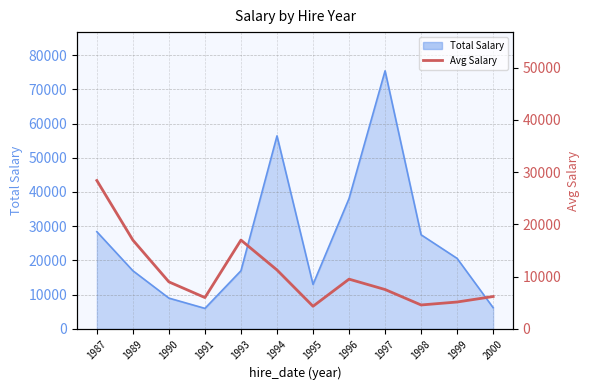

What is the minimum value shown in the chart?

4333.3